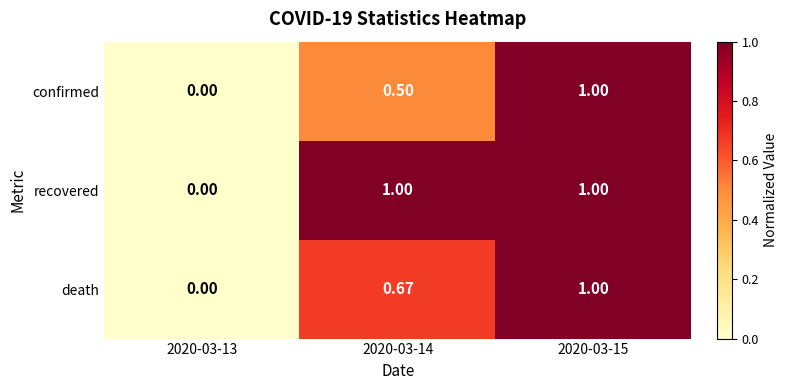

List the series in order of their overall mean, highest first.

recovered, death, confirmed